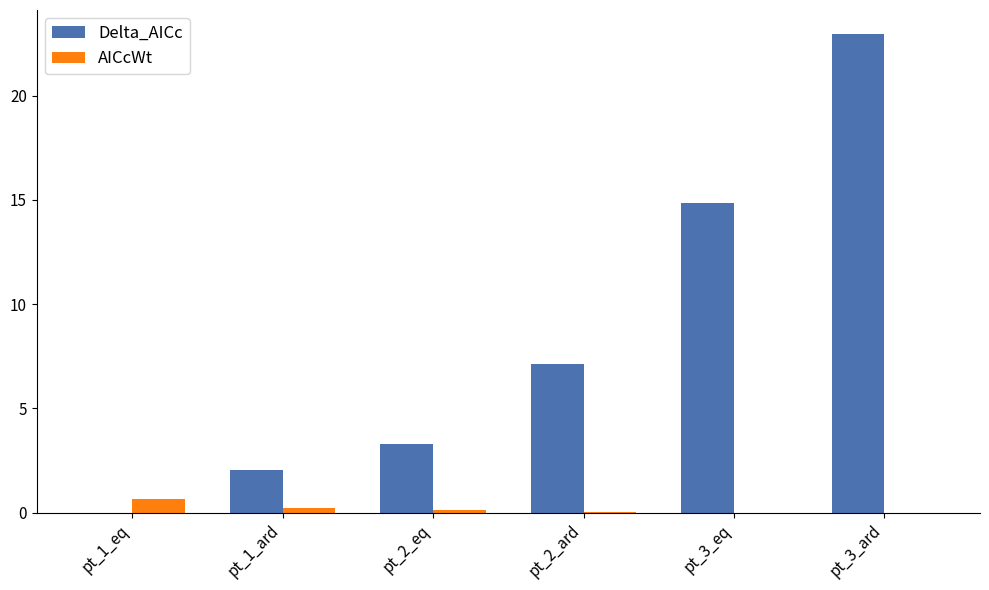

How many groups of bars are there?

6